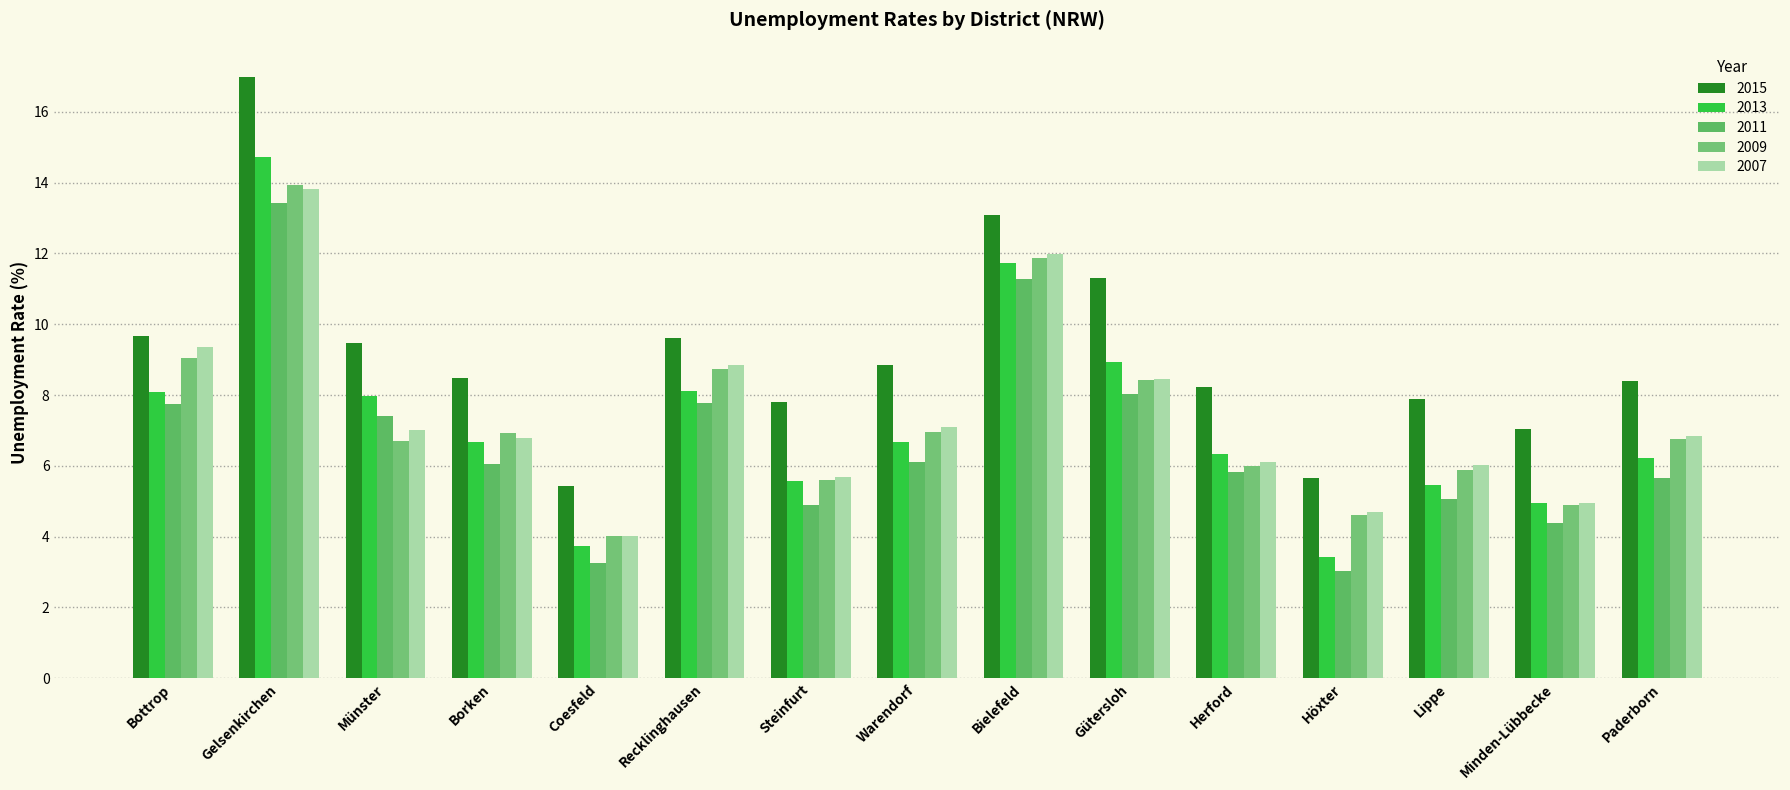

Does the chart contain stacked bars?

No